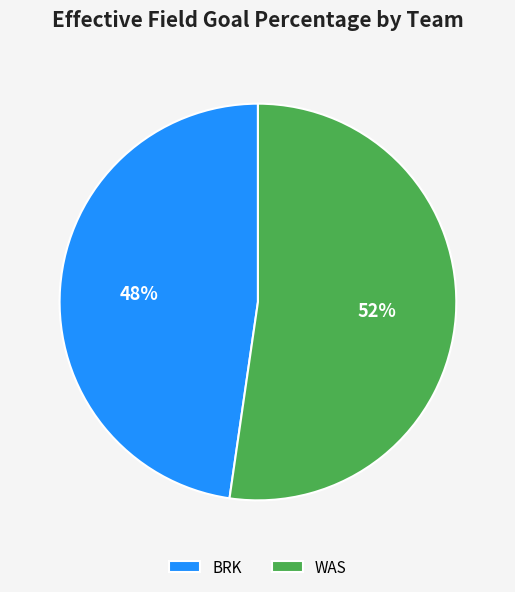

Combined, do WAS and BRK account for over 50%?

Yes